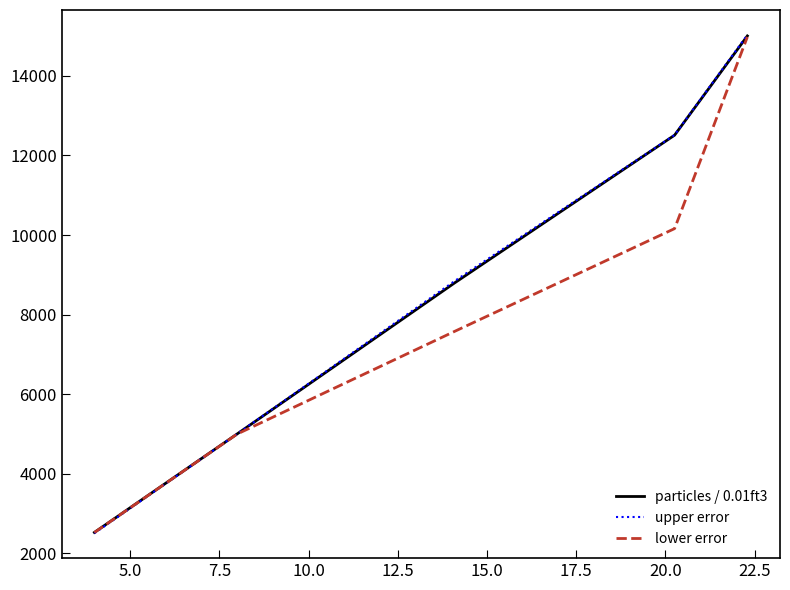

What is the smallest value displayed?

2506.0